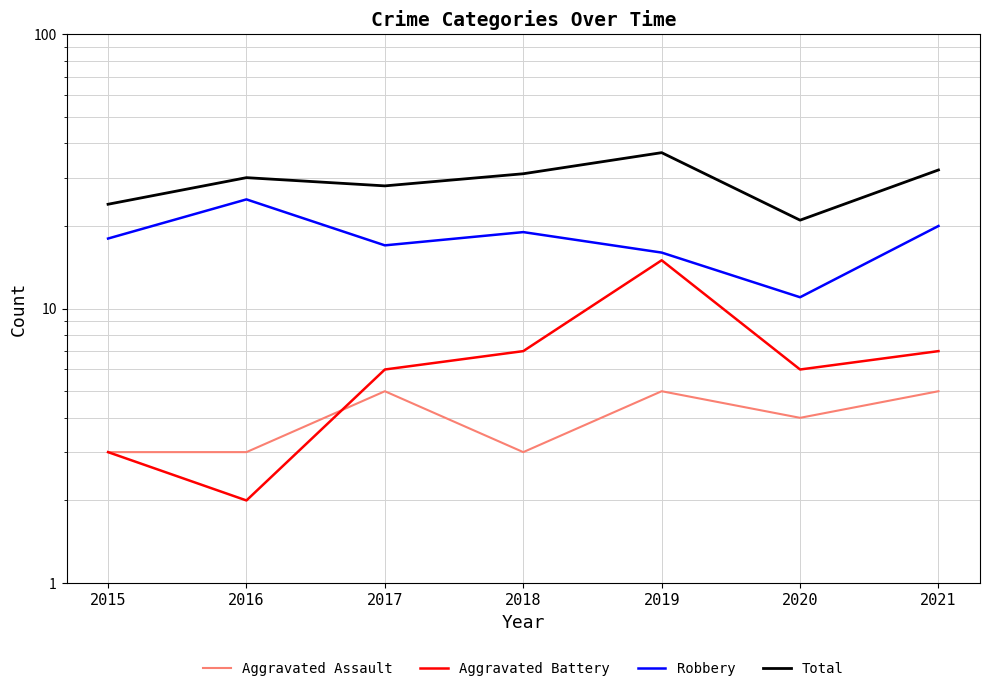

Which series has the largest total across all categories?

Total